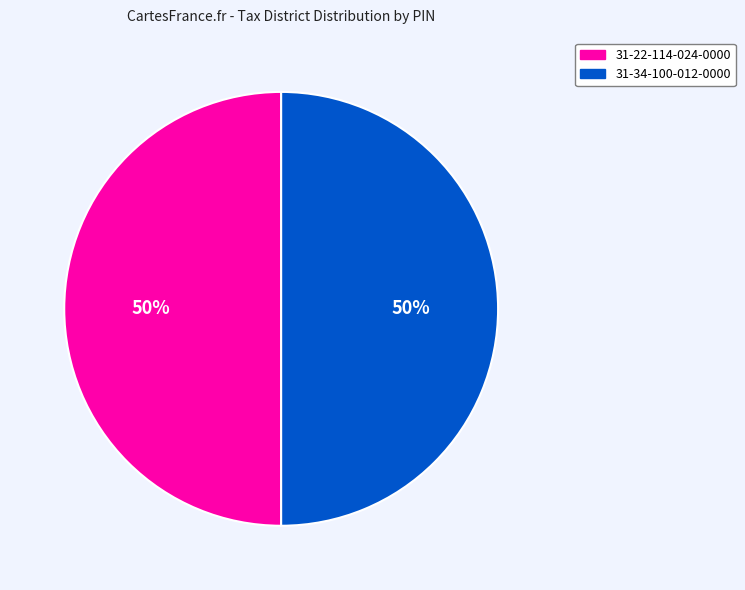

Combined, do 31-22-114-024-0000 and 31-34-100-012-0000 account for over 50%?

Yes